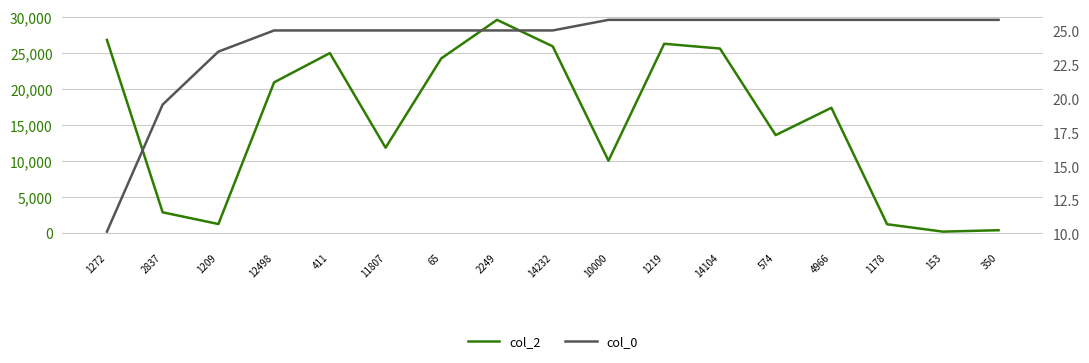

True or false: col_0 and col_2 cross at least once.

False